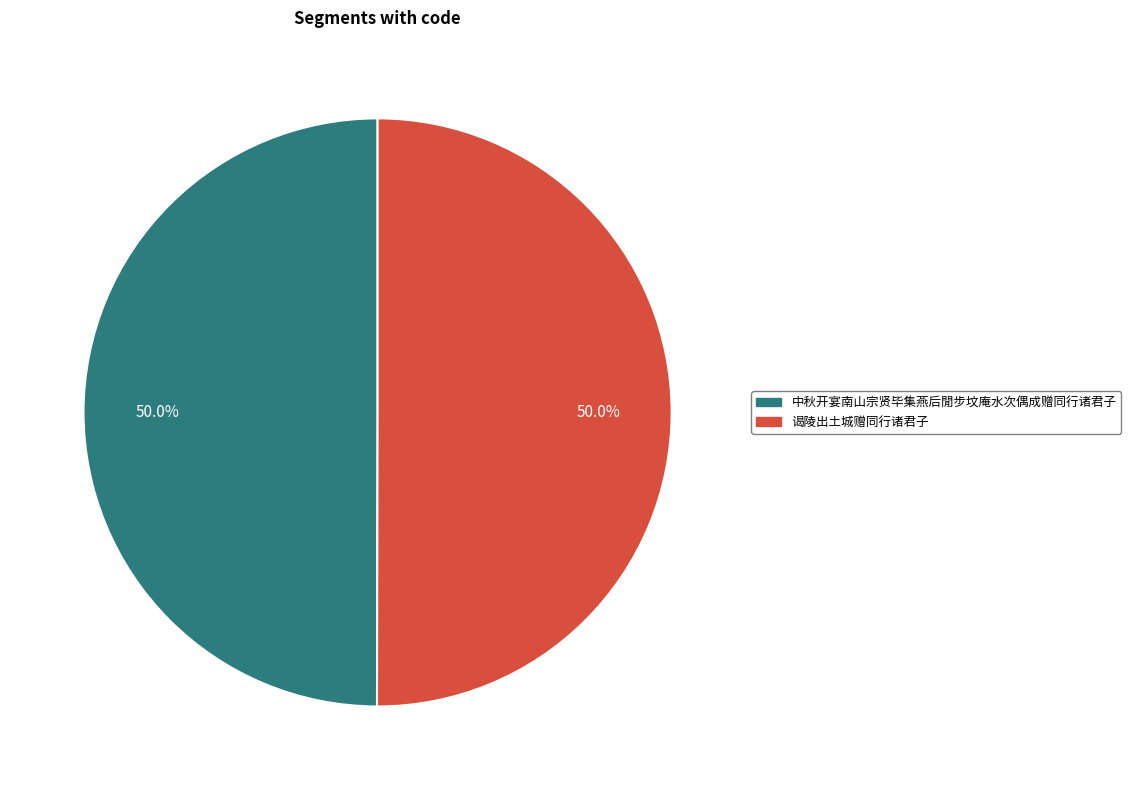

Approximately how many times larger is the value at 中秋开宴南山宗贤毕集燕后閒步坟庵水次偶成赠同行诸君子 compared to 谒陵出土城赠同行诸君子?

1.0